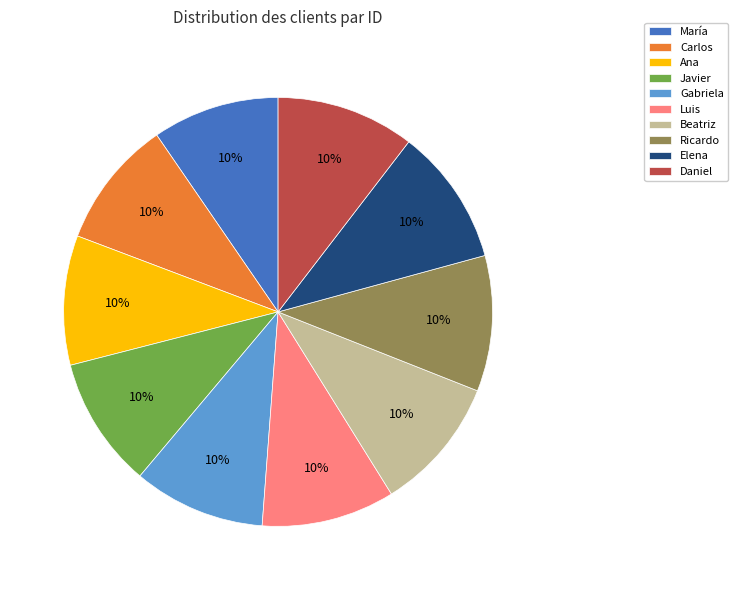

What is the ratio of the value at Gabriela to the value at María?

1.0